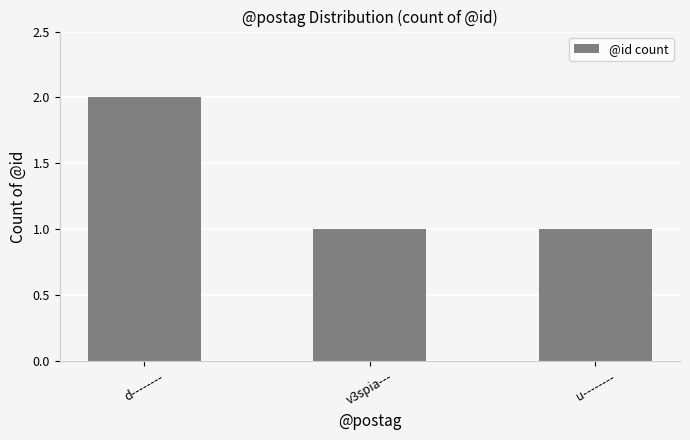

Reading right to left, list all the values displayed in this chart.

u--------=1	v3spia---=1	d--------=2